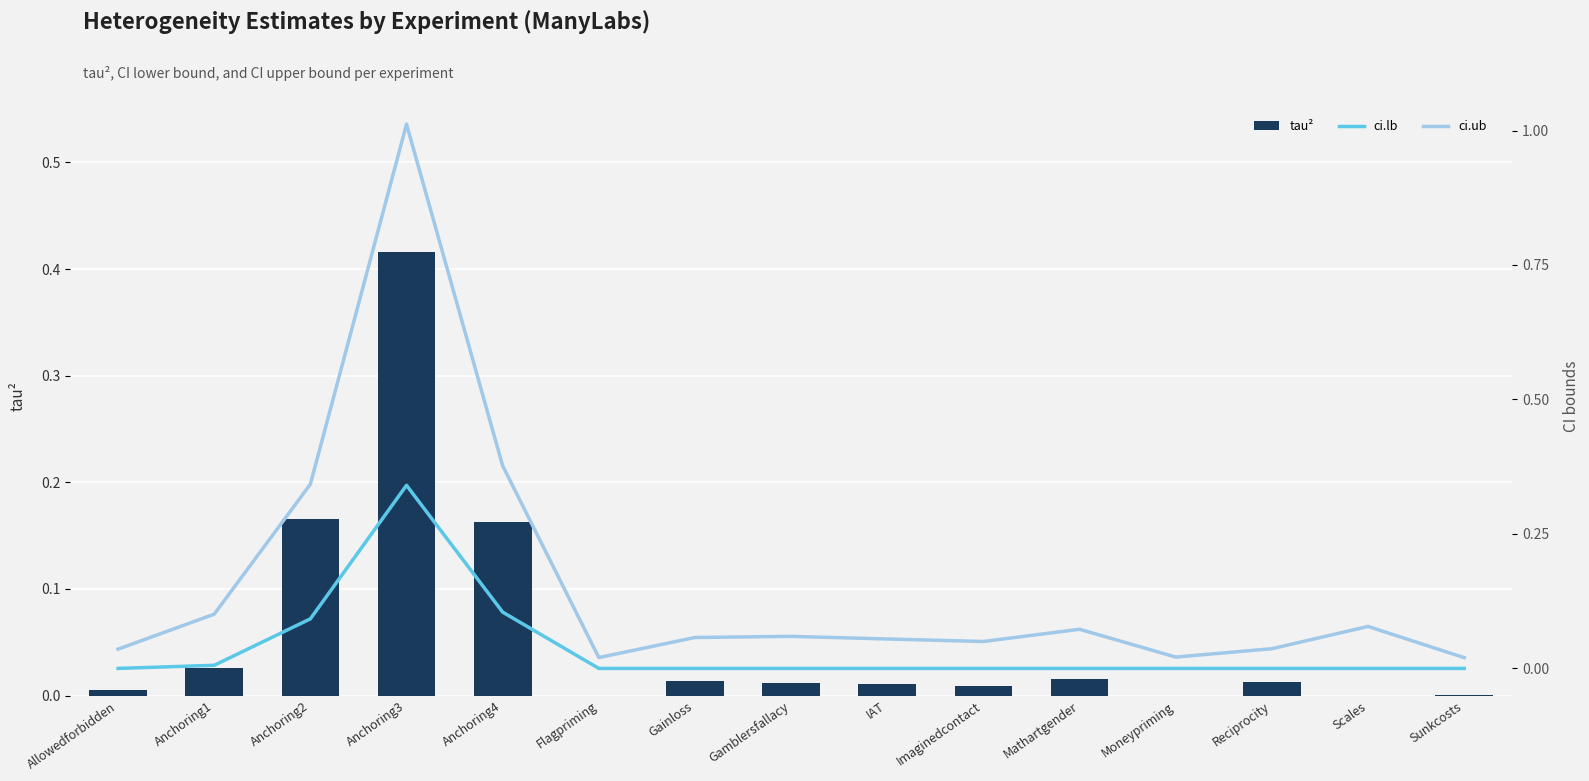

Is the value of tau² at Anchoring3 greater than the value of ci.lb at Anchoring1?

Yes